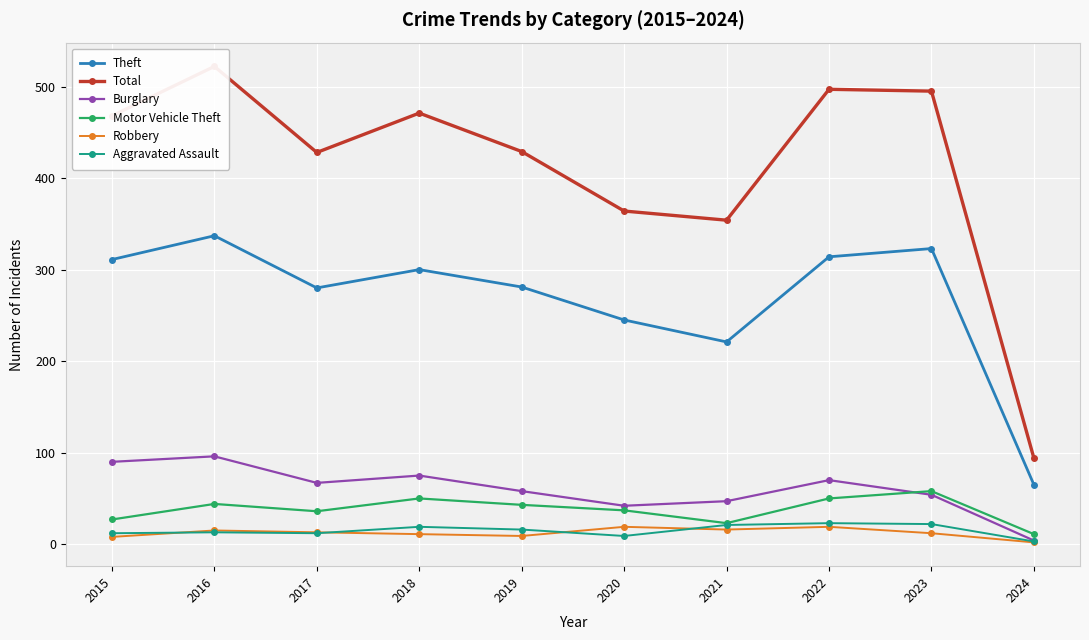

True or false: Total has a value of 171 at 2020.

False